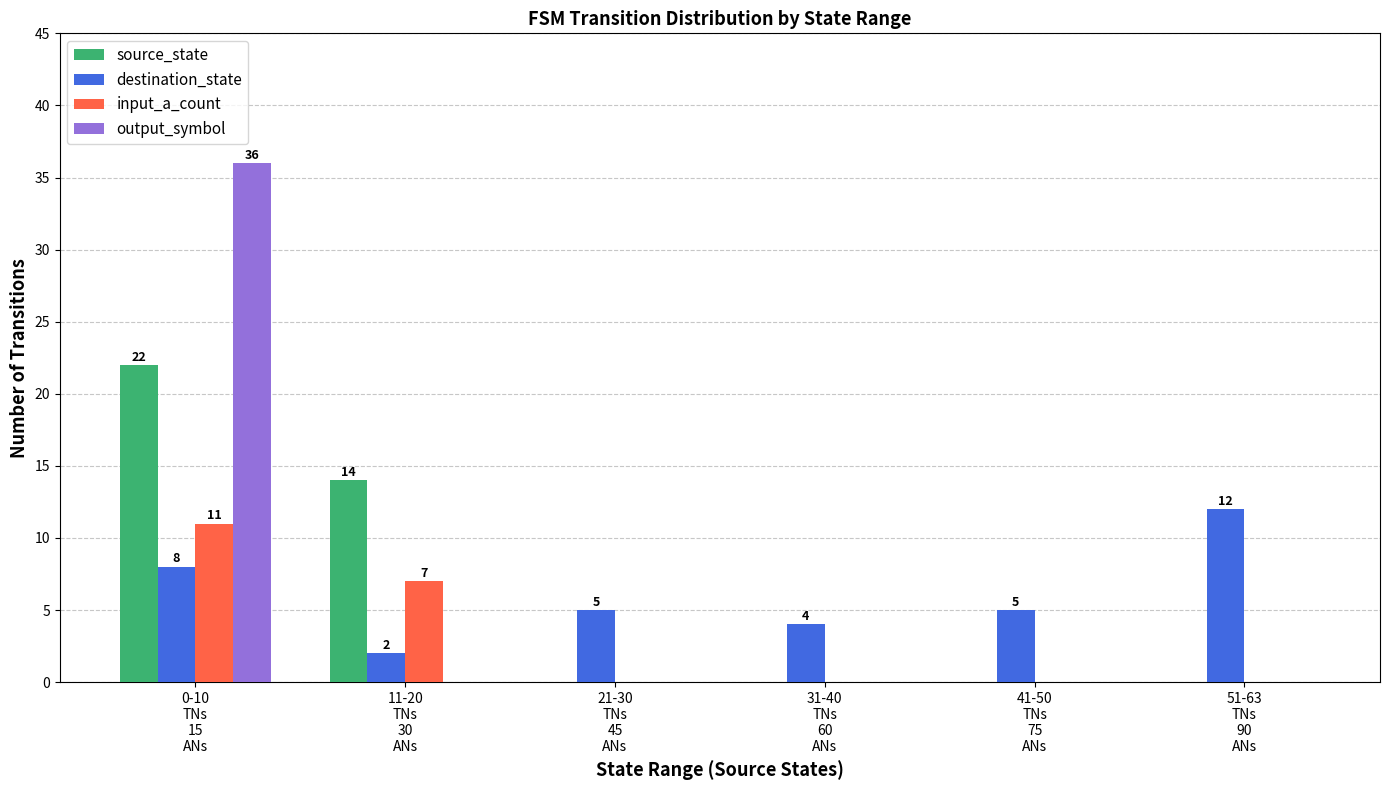

How many groups of bars are there?

6